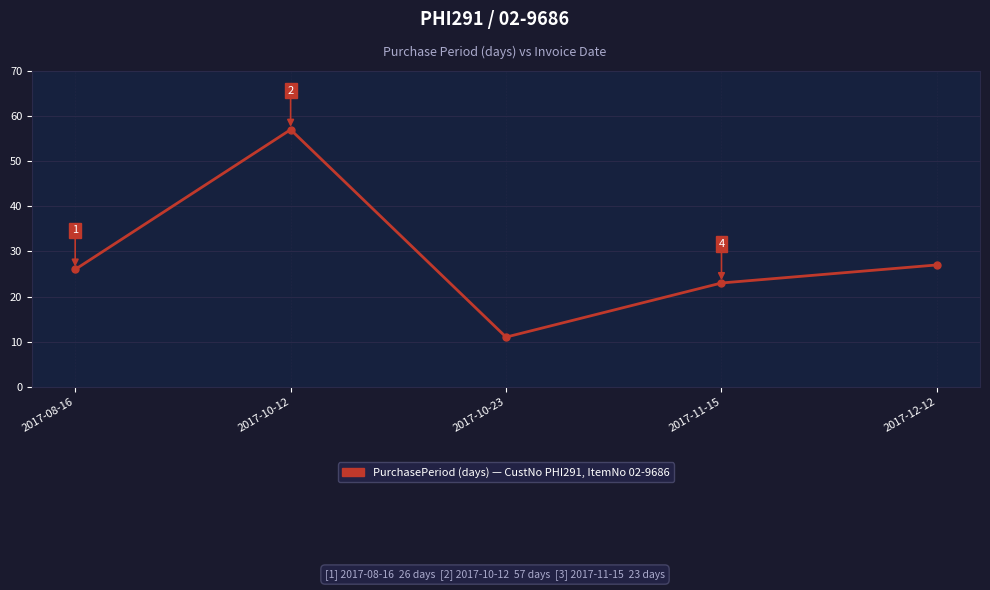

What is the ratio of the value at 2017-10-12 to the value at 2017-12-12?

2.1